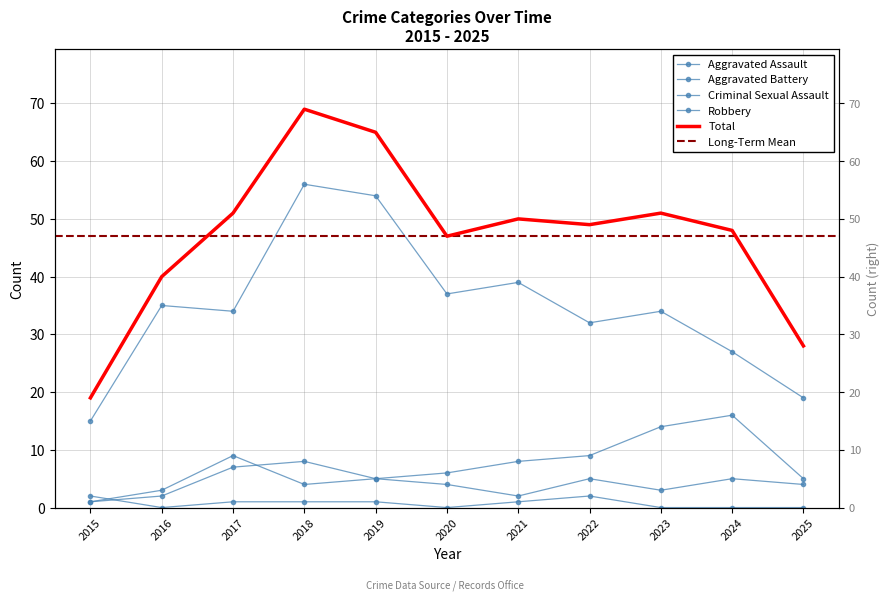

What is the difference between the maximum and minimum values in the Total series?

50